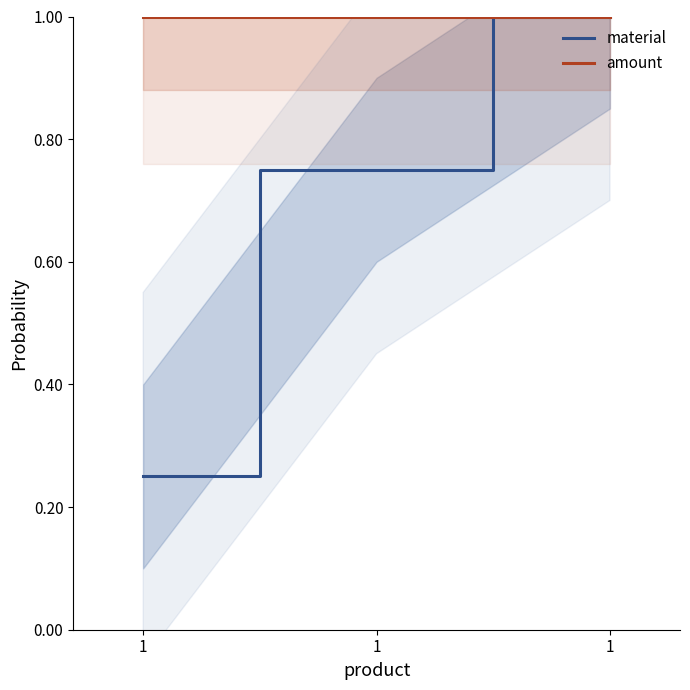

The material series shows 0.8 at 1. True or false?

True